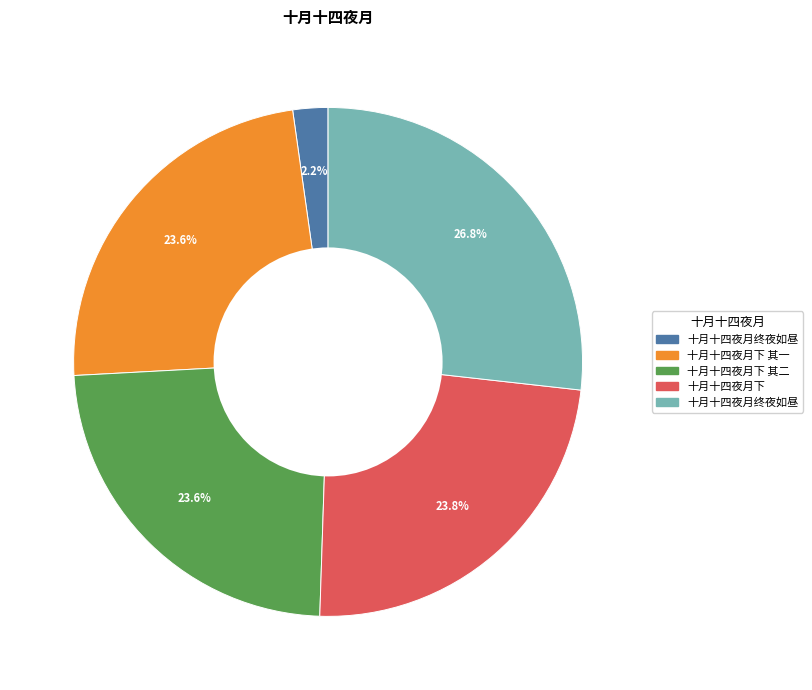

Is there any slice that represents more than half of the pie?

No